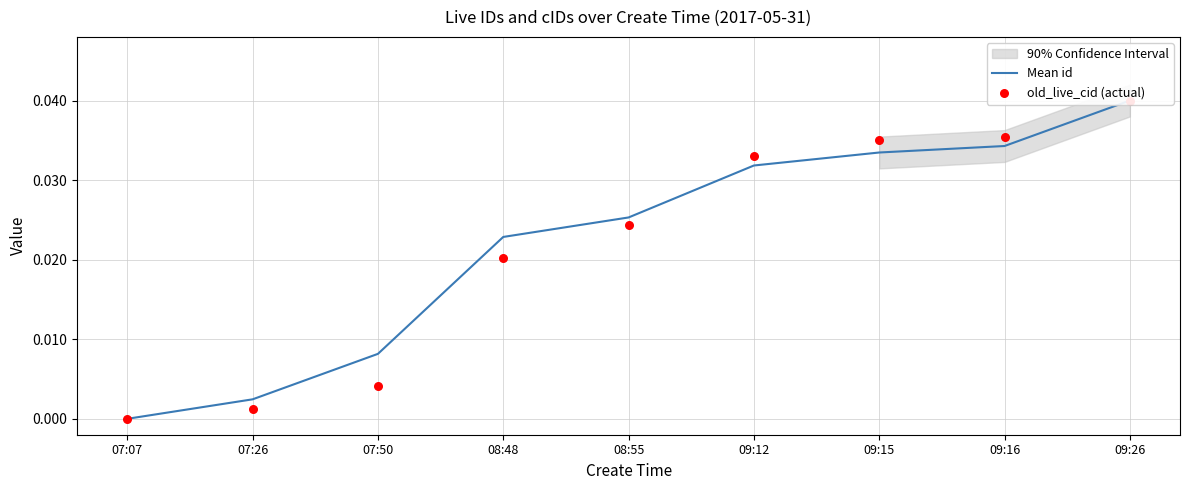

At how many categories does at least one series exceed 0?

8